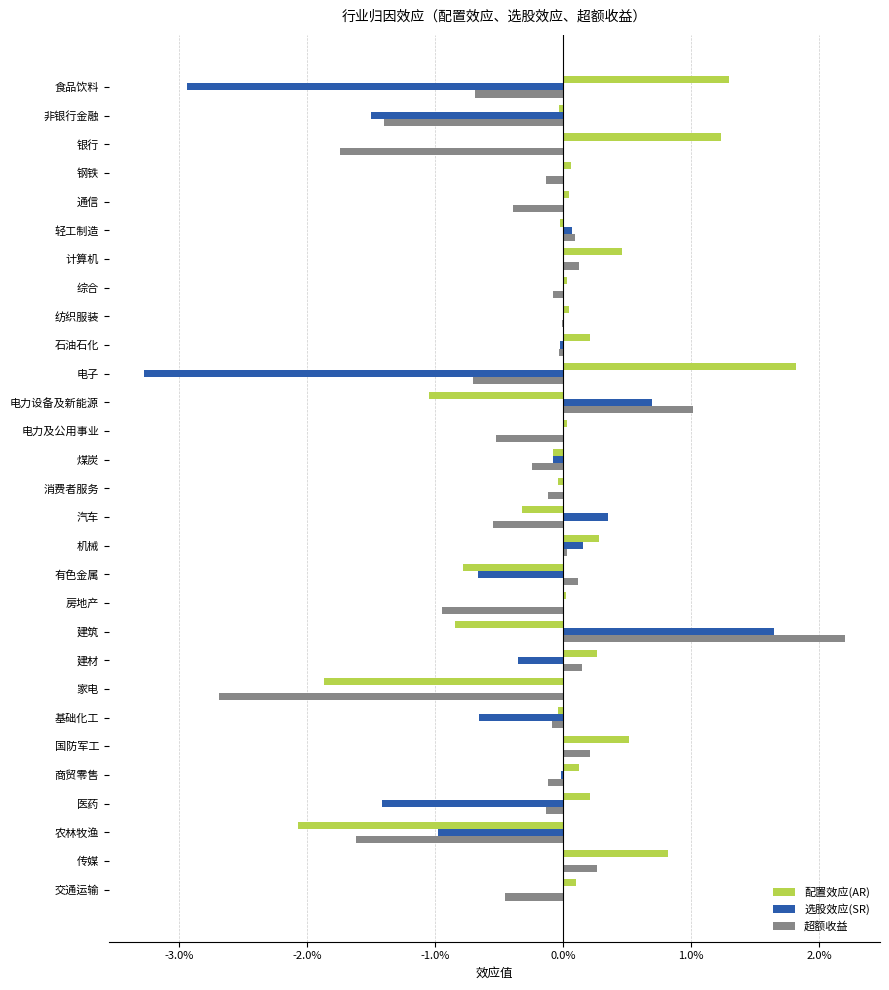

What are all the series names shown in the legend?

配置效应(AR), 选股效应(SR), 超额收益